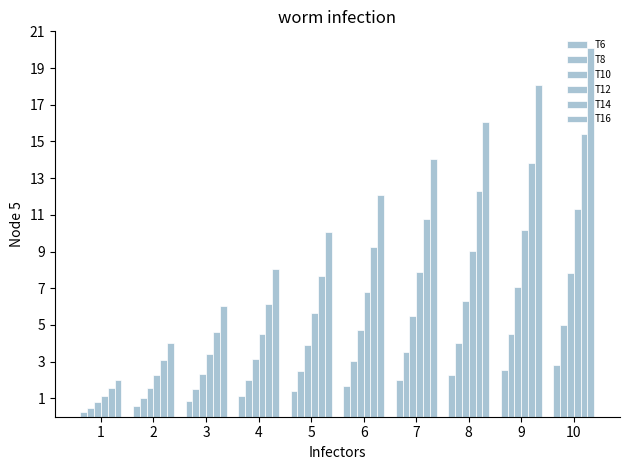

Reading left to right, extract all data points from this chart.

T6: 0.3	0.6	0.8	1.1	1.4	1.7	2.0	2.3	2.5	2.8
T8: 0.5	1.0	1.5	2.0	2.5	3.0	3.5	4.0	4.5	5.0
T10: 0.8	1.6	2.4	3.1	3.9	4.7	5.5	6.3	7.1	7.8
T12: 1.1	2.3	3.4	4.5	5.7	6.8	7.9	9.0	10.2	11.3
T14: 1.5	3.1	4.6	6.2	7.7	9.2	10.8	12.3	13.8	15.4
T16: 2.0	4.0	6.0	8.0	10.0	12.1	14.1	16.1	18.1	20.1